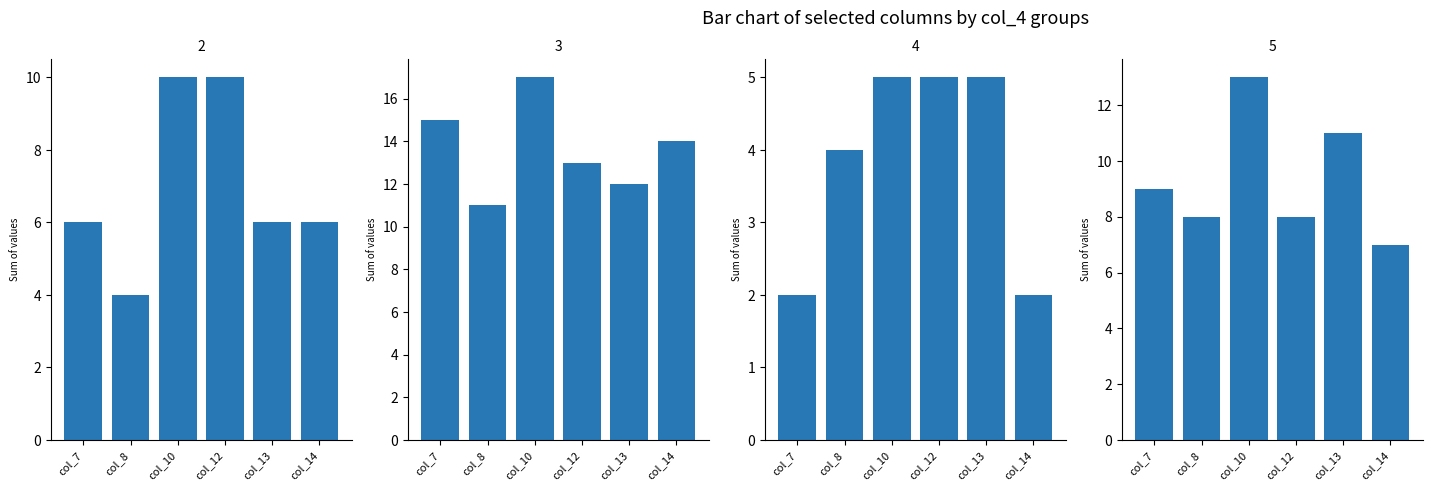

What is the greatest value displayed?

17